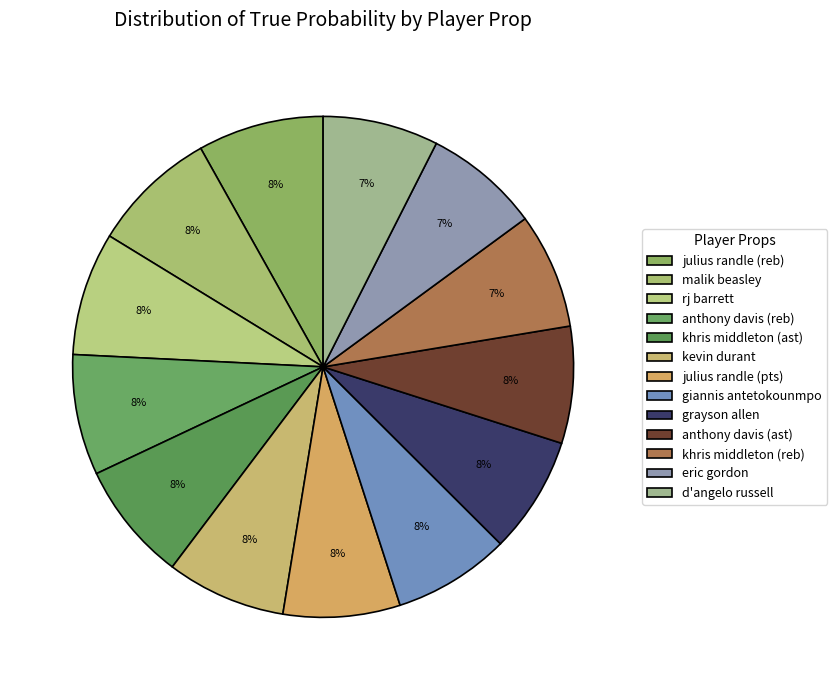

What percentage is the julius randle (reb) slice, to the nearest percent?

8%